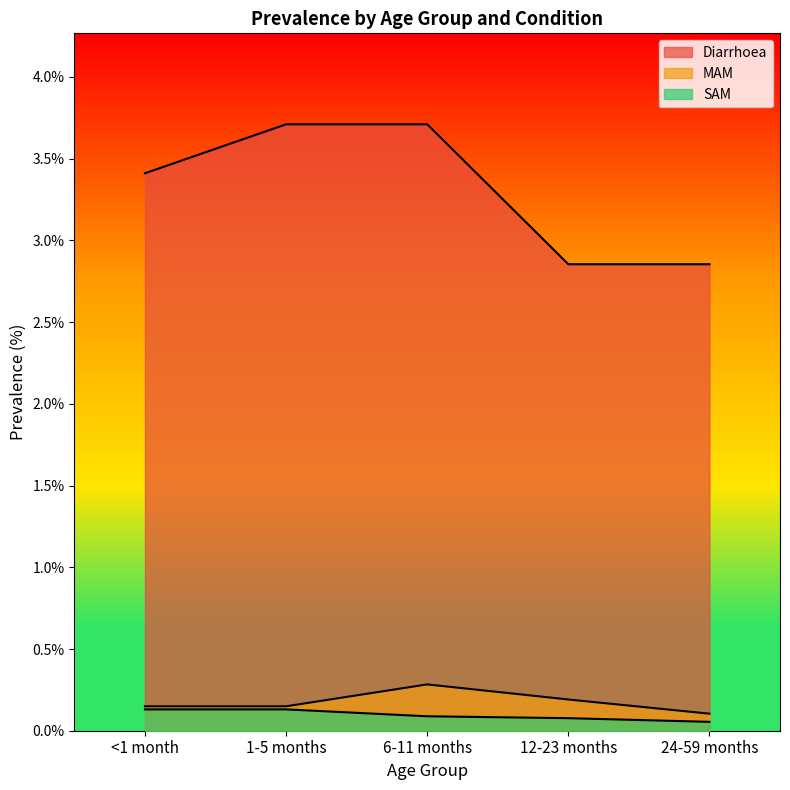

Which series has the largest range (max minus min)?

Diarrhoea